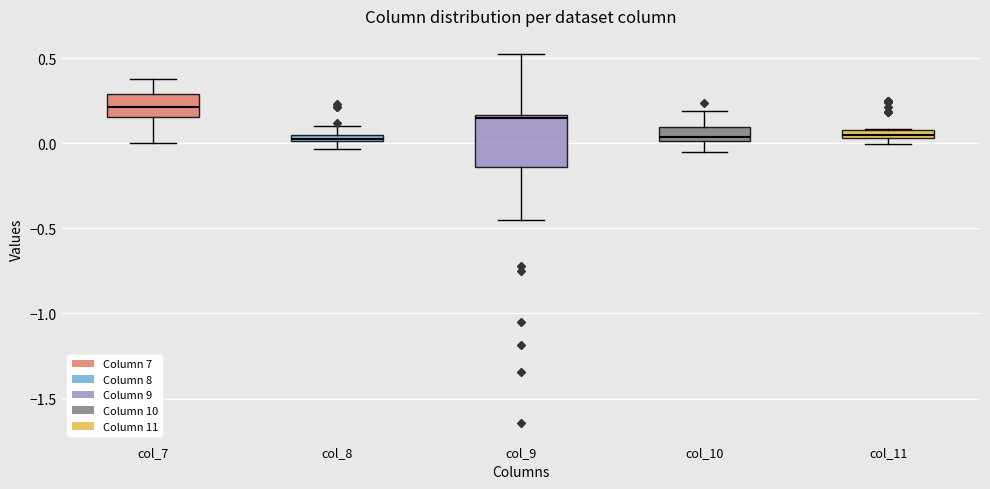

Which box is the tallest, from its lower edge to its upper edge?

col_9